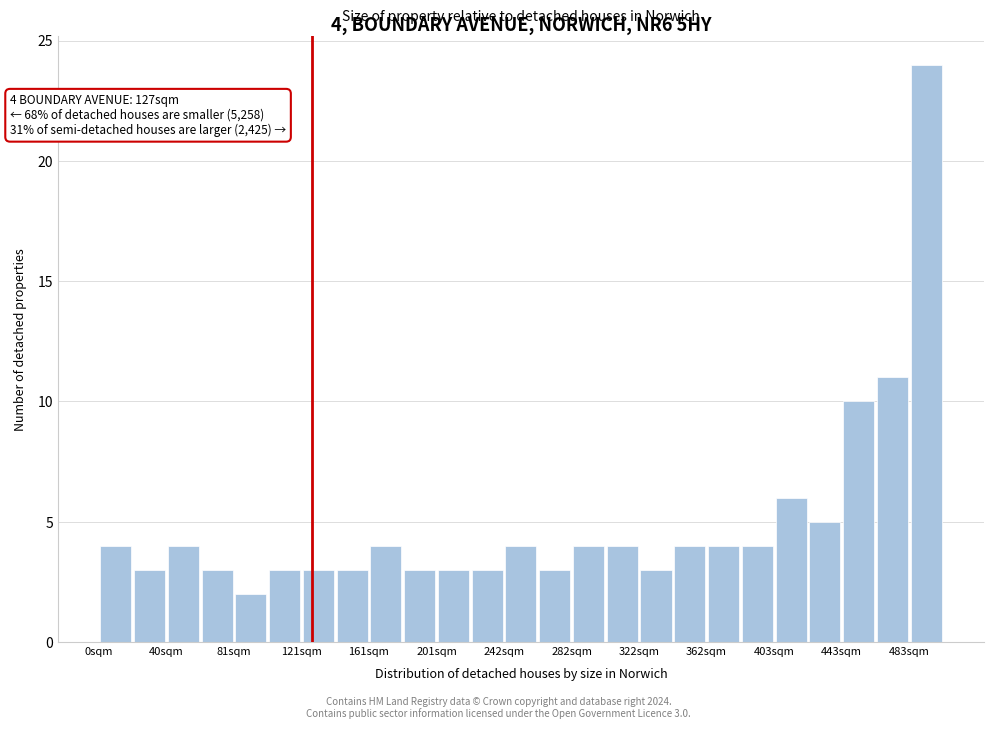

Over which range of the x-axis is the bar tallest?

485 to 505